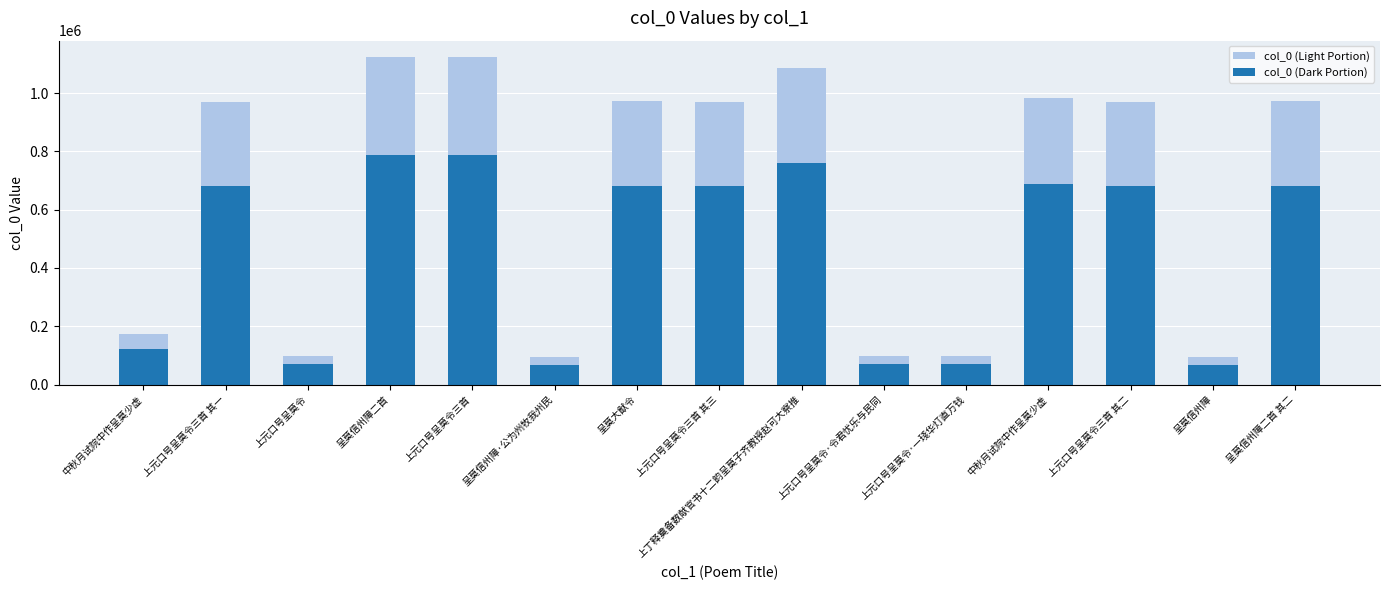

Does the chart contain any negative values?

No